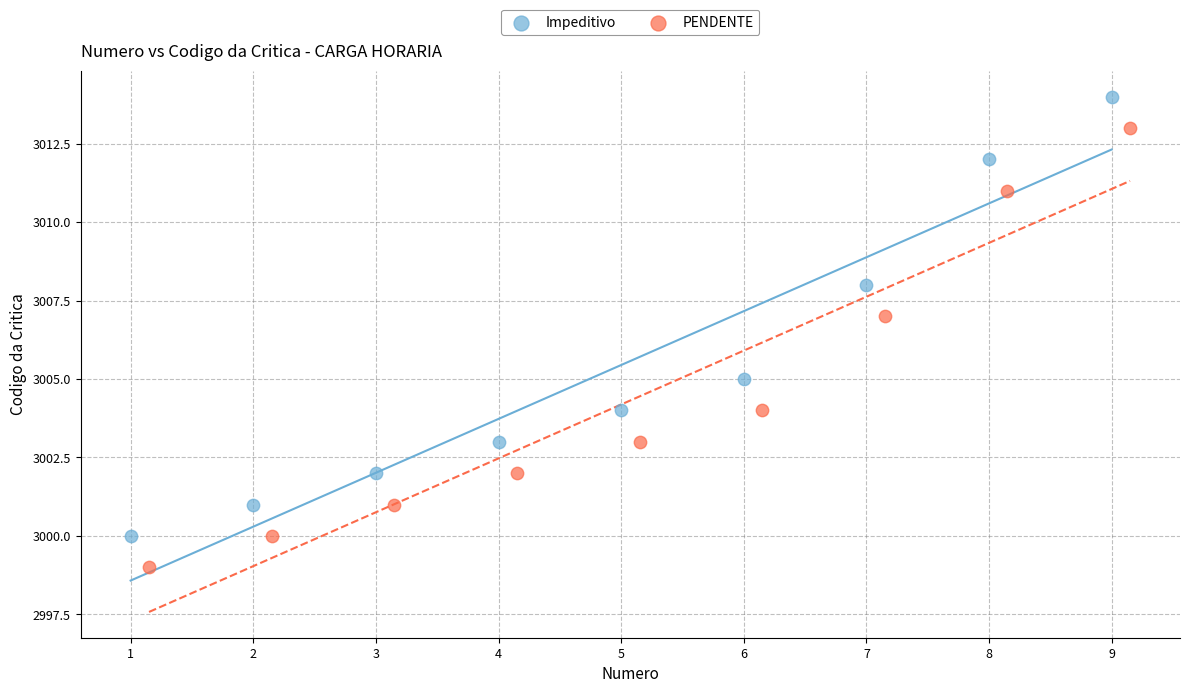

Which series contains the lowest Y value?

PENDENTE